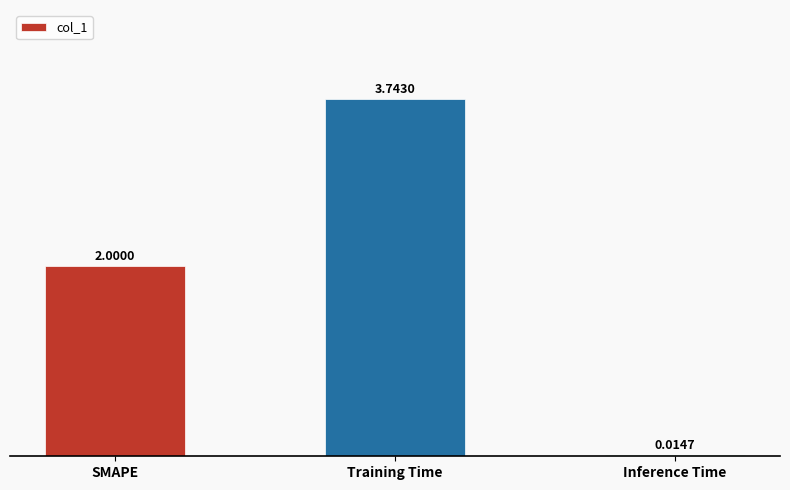

Are the bars grouped side by side (vs. stacked)?

No